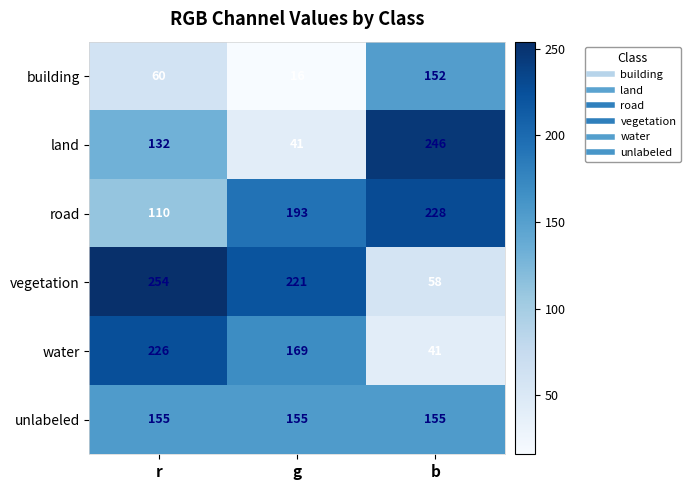

List the series in order of their peak value, lowest first.

building, unlabeled, water, road, land, vegetation